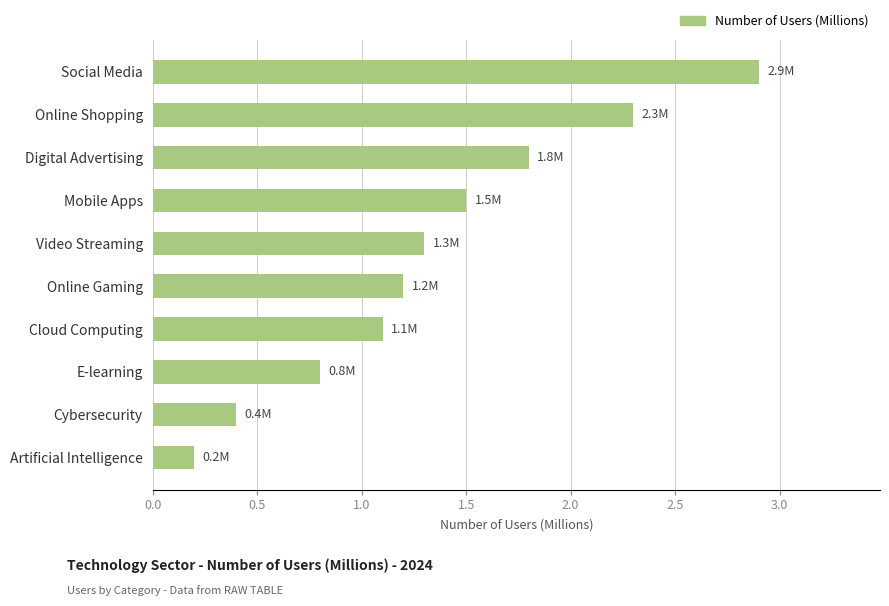

Which has a higher value, Digital Advertising or Cybersecurity?

Digital Advertising